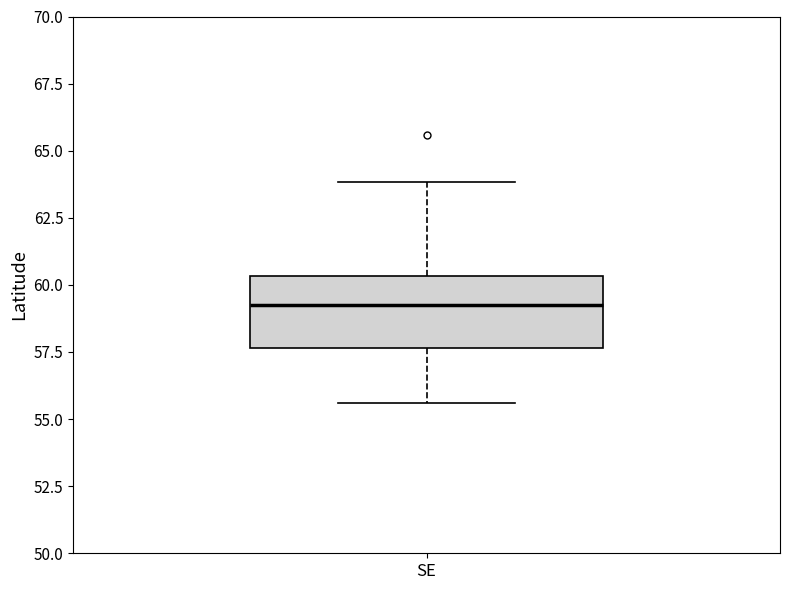

Where is the lower edge of the box for SE on the y-axis? The values are not printed on the chart, so give them approximately, as read against the axis.

57.5